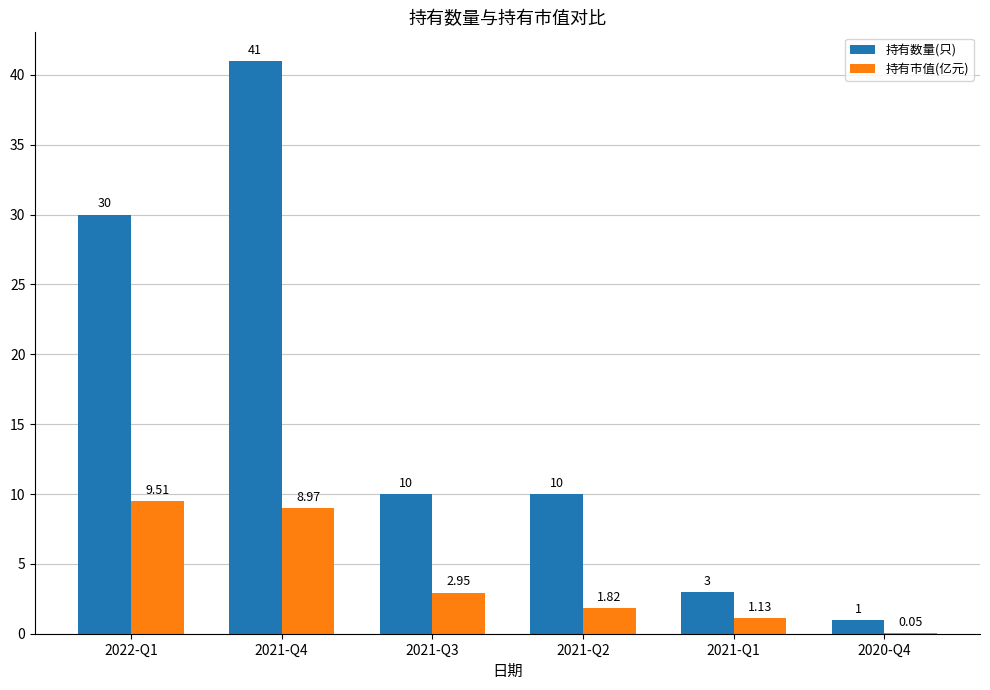

Are the bars horizontal?

No